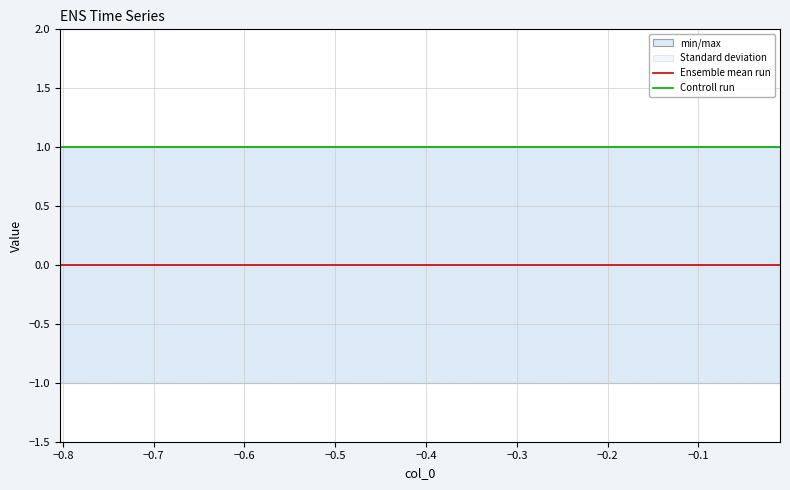

Rank the series at −0.8 from lowest to highest value.

Ensemble mean run, Controll run